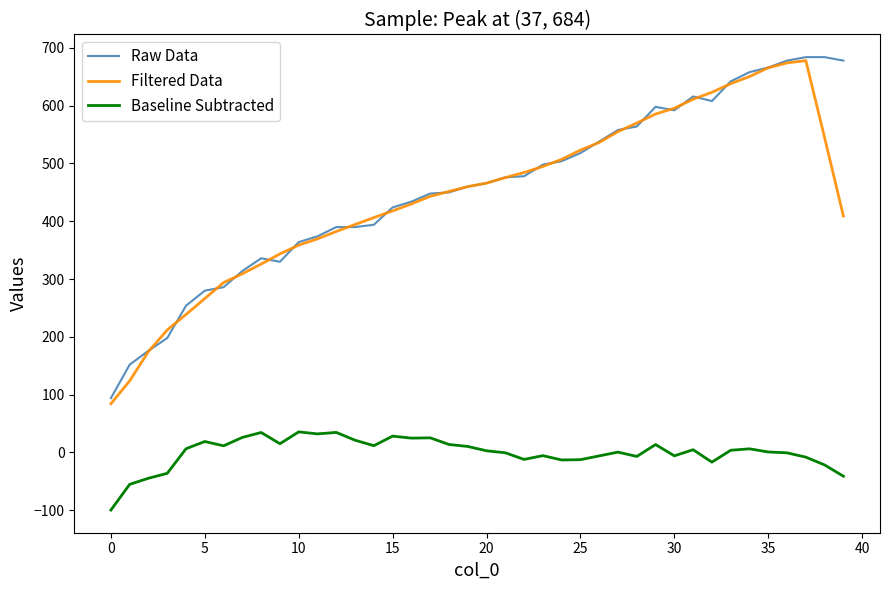

What is the difference between the second highest and minimum values in the Baseline Subtracted series?

134.3